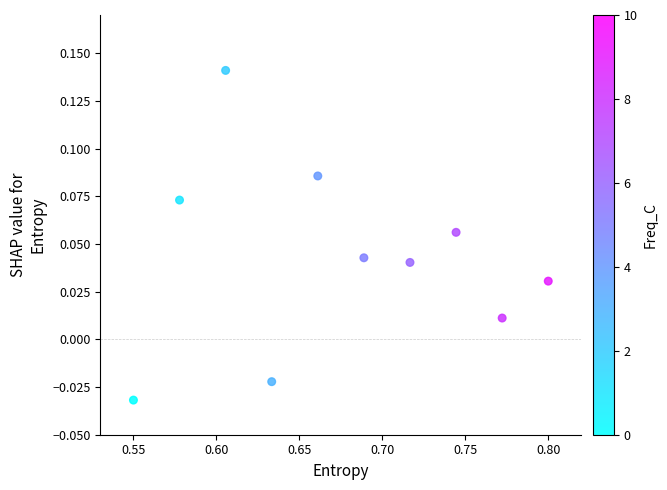

What is the average X value?

0.7